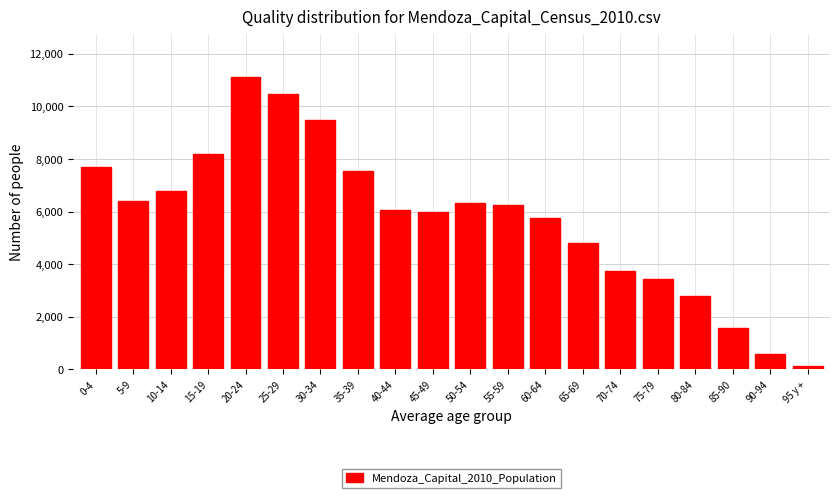

Reading right to left, extract all data points from this chart.

132	580	1591	2808	3424	3737	4794	5765	6242	6313	5965	6077	7553	9461	10459	11101	8178	6774	6395	7692